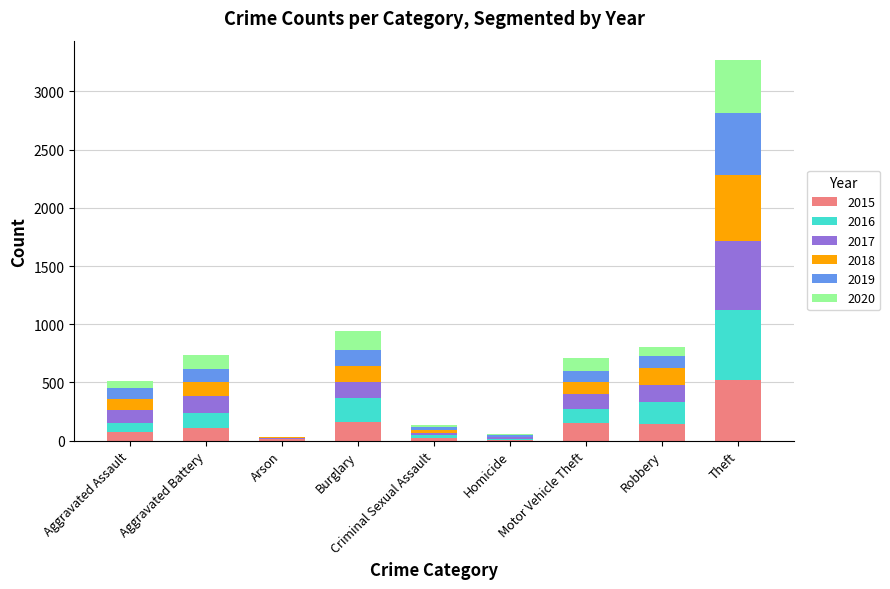

At which category is the sum across all series the highest?

Theft